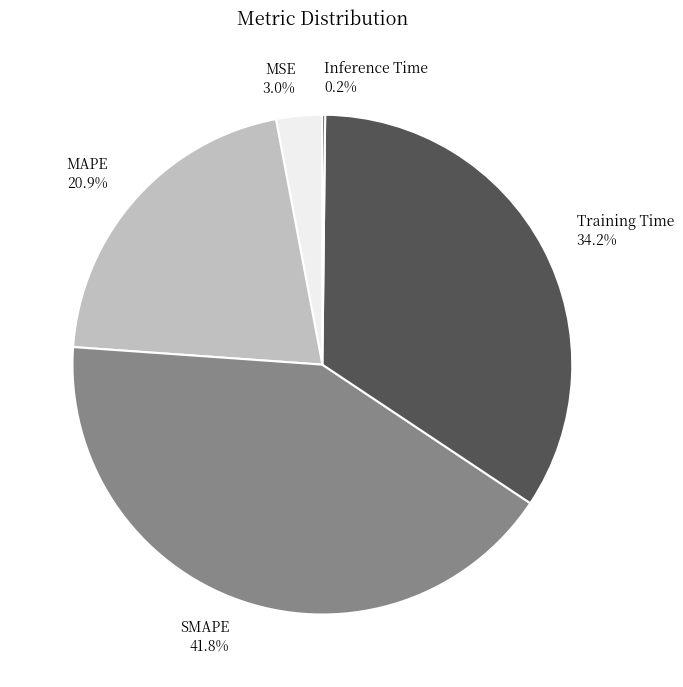

What portion of the pie excludes SMAPE?

58.2%